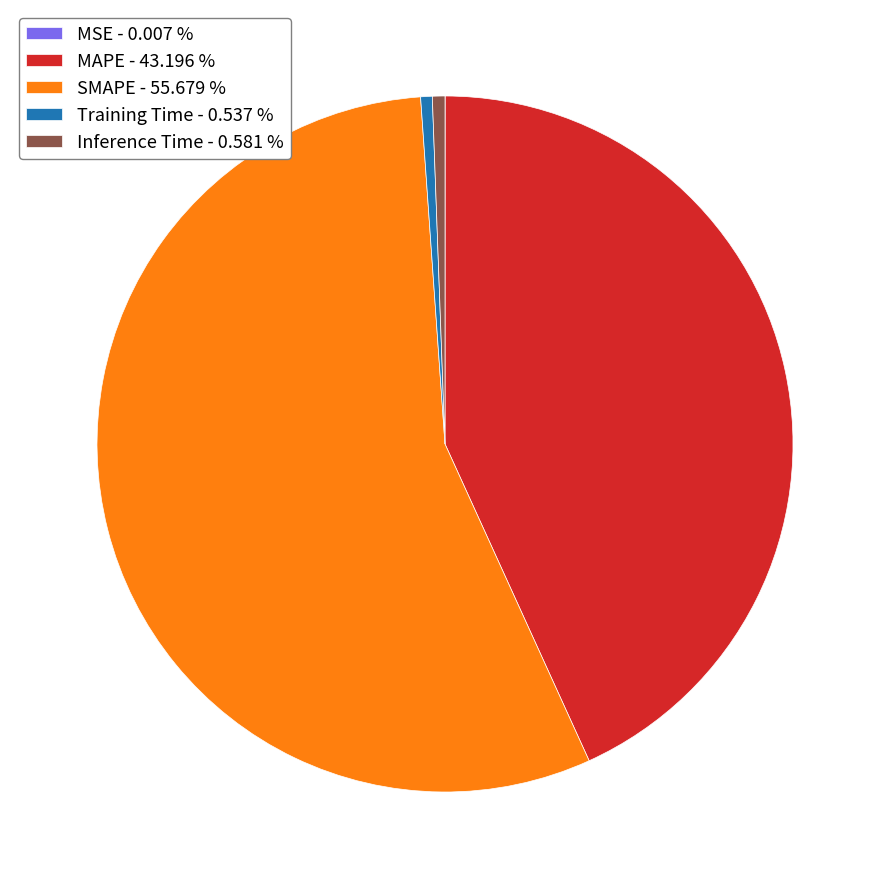

Which category has the biggest portion of the pie?

SMAPE